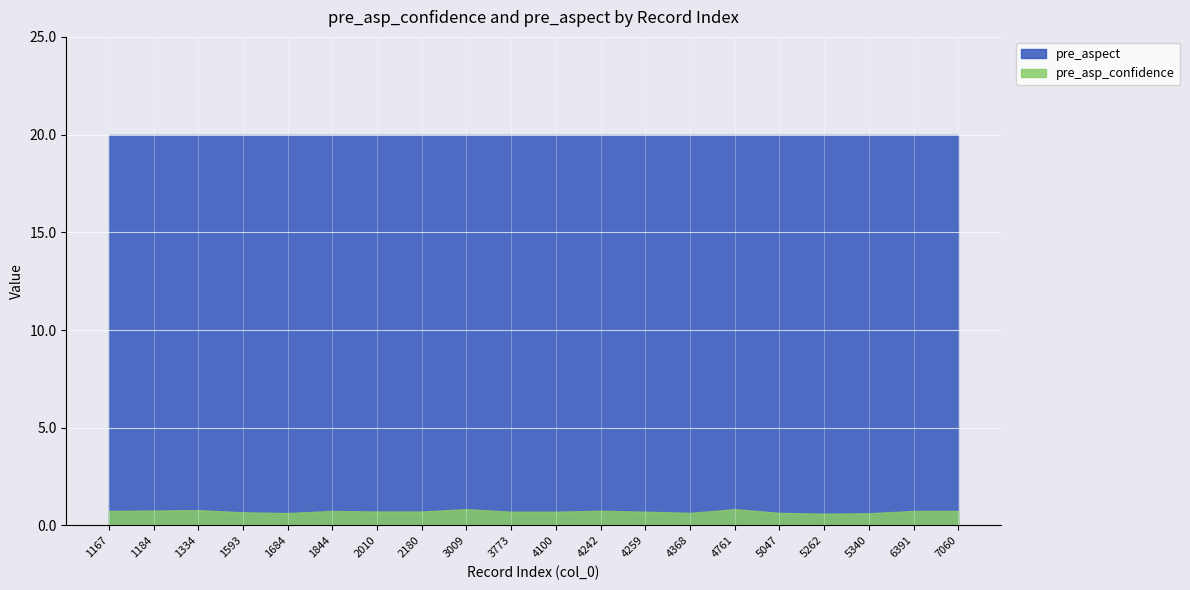

What is the sum of the pre_asp_confidence values at 5047 and 4259?

1.3